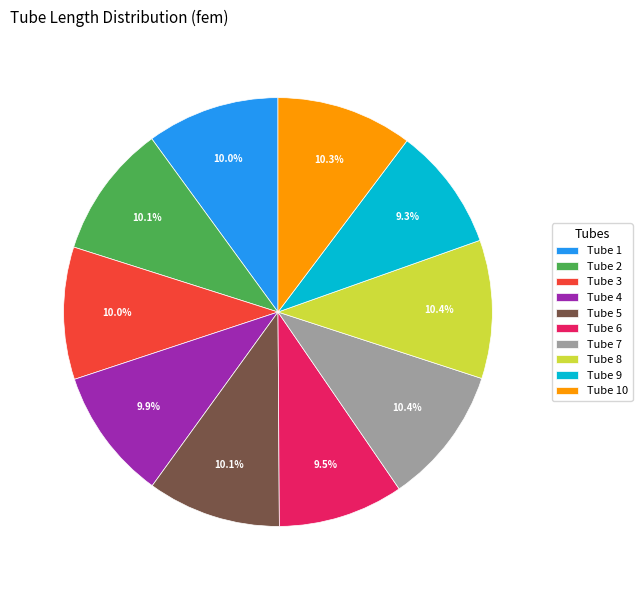

What is the total percentage of Tube 7 and Tube 10?

20.7%